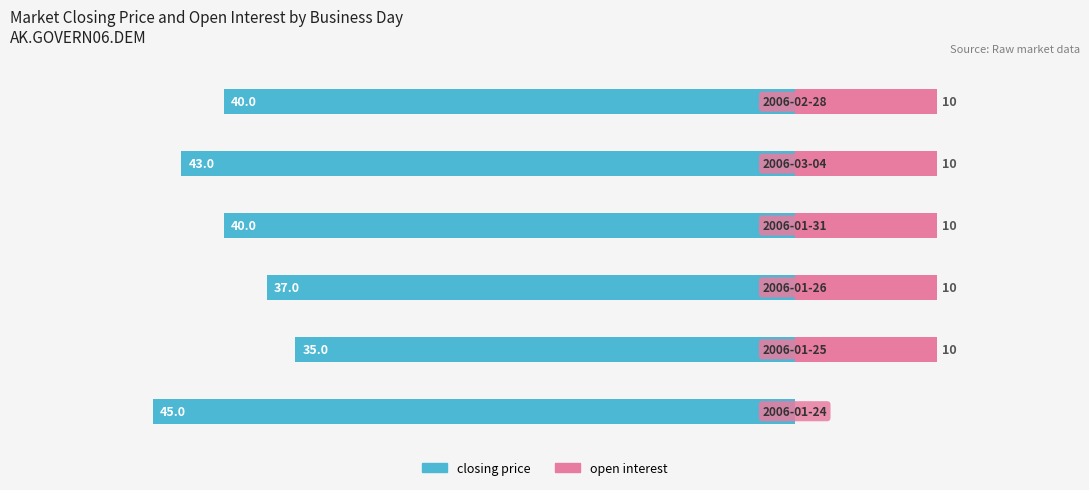

Is the value of open interest at 2 greater than the value of closing price at 1?

No